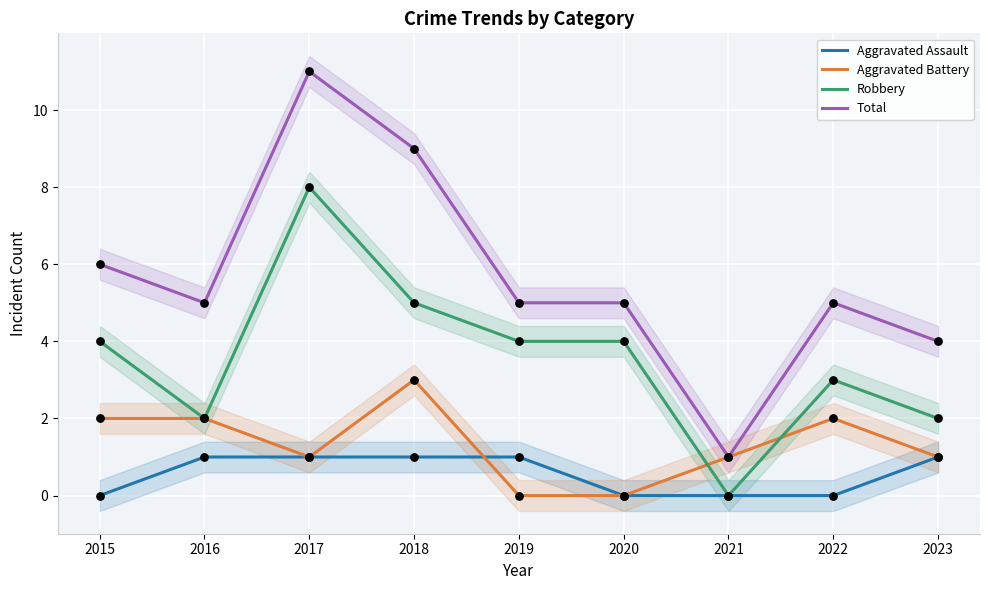

Which series contains the lowest Y value?

Aggravated Assault